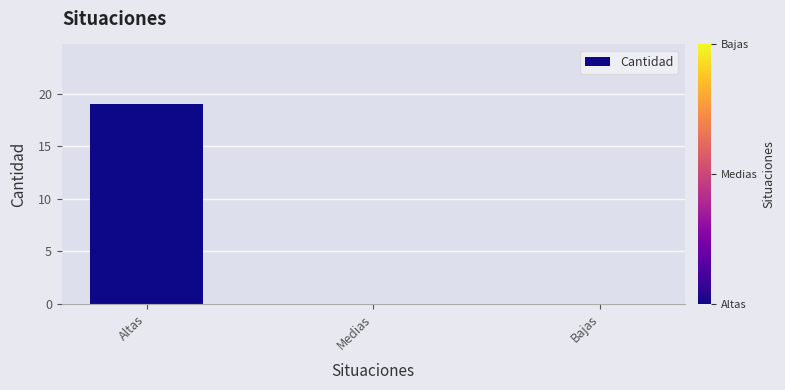

What is the sum of the values at Medias and Altas?

19